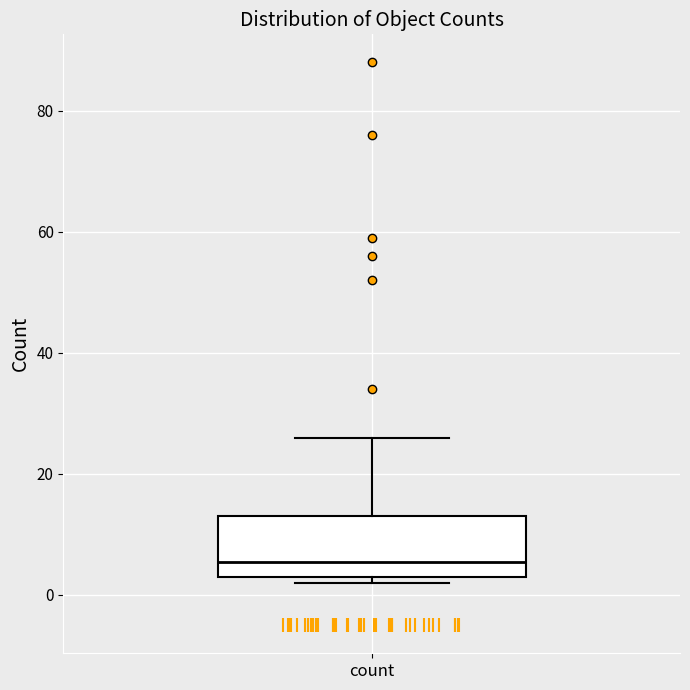

Where does the median line of the box for count sit on the y-axis? The values are not printed on the chart, so give them approximately, as read against the axis.

6